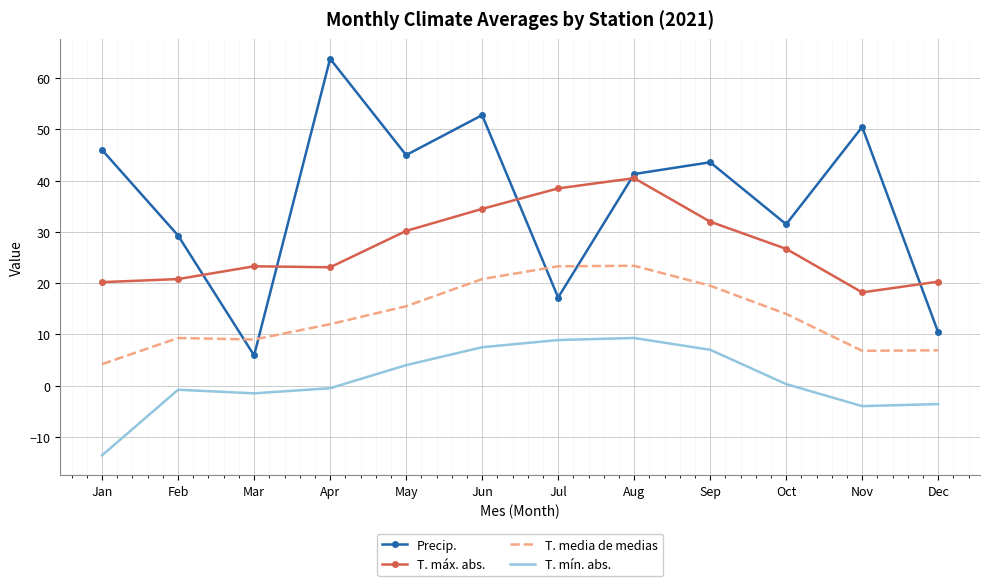

What is the average value of the Precip. series?

36.4